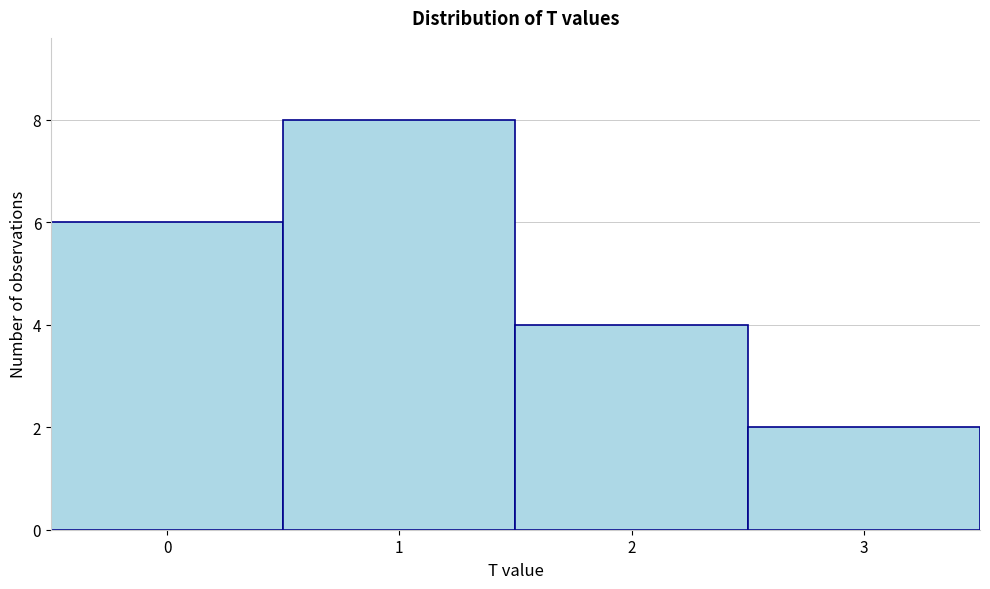

Reading left to right, list every bar in this chart as the range it spans on the x-axis followed by its height. The values are not printed on the chart, so give them approximately, as read against the axis.

-0.5 to 0.5: 6
0.5 to 1.5: 8
1.5 to 2.5: 4
2.5 to 3.5: 2